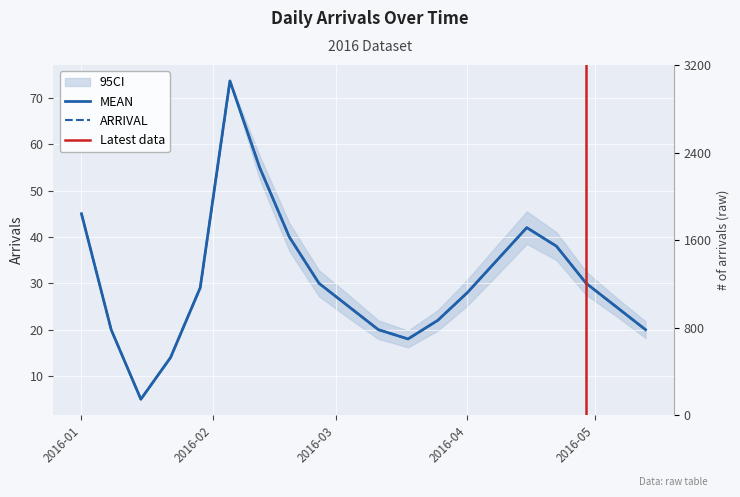

What are all the series names shown in the legend?

ARRIVAL, MEAN